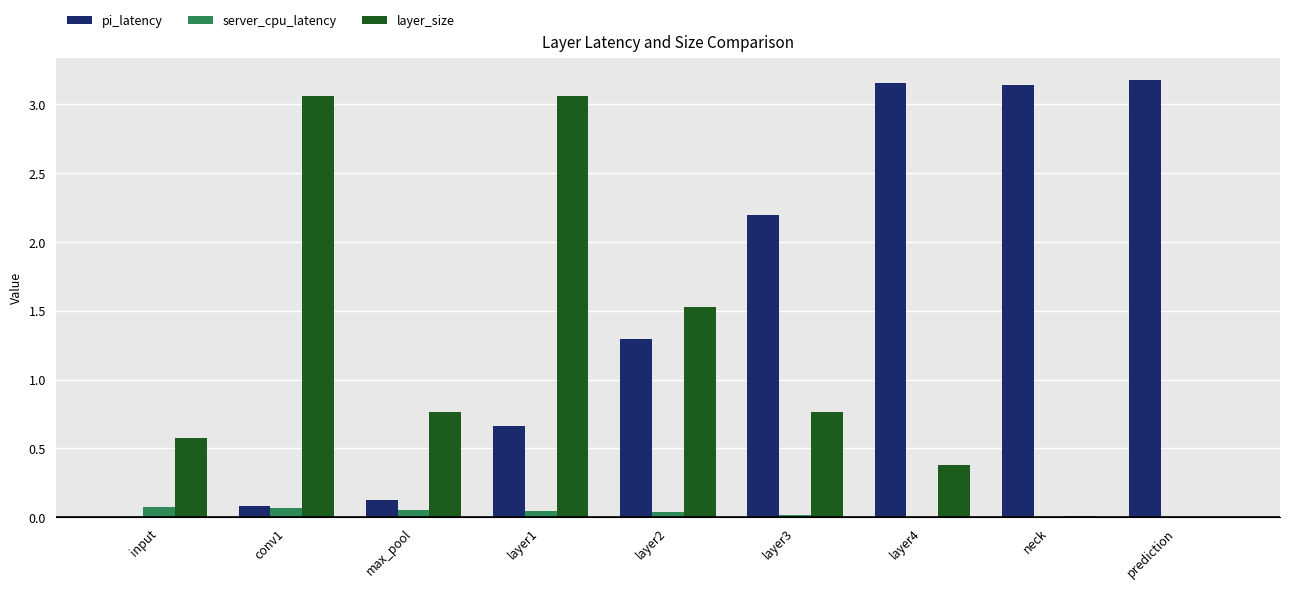

How many groups of bars are there?

9